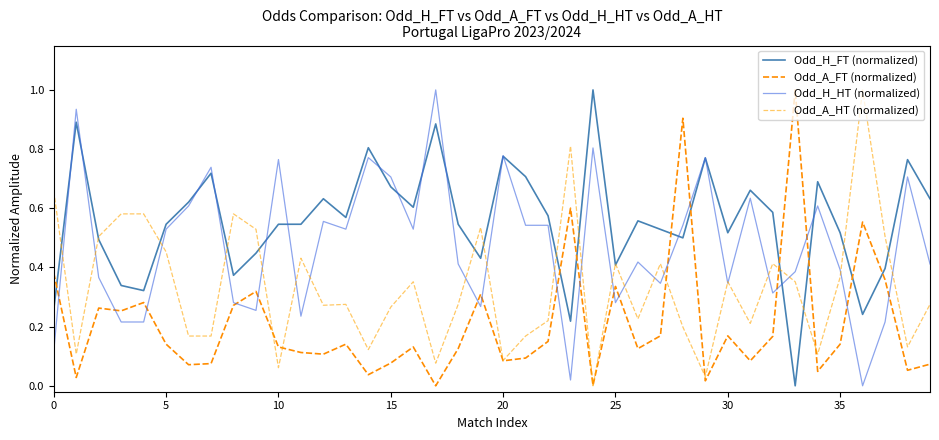

Which series ends up on top after the final intersection of Odd_A_FT (normalized) and Odd_A_HT (normalized)?

Odd_A_HT (normalized)